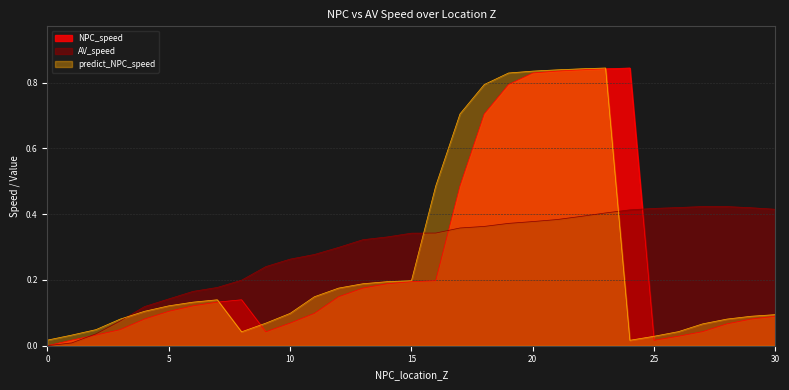

Rank the series by their maximum value, from highest to lowest.

NPC_speed, predict_NPC_speed, AV_speed